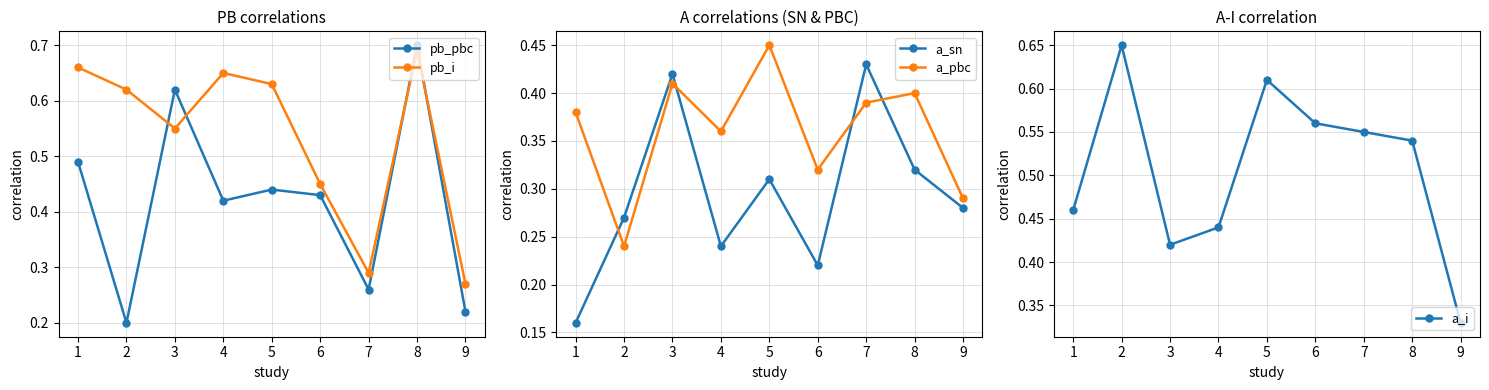

What are all the series names shown in the legend?

pb_pbc, pb_i, a_sn, a_pbc, a_i